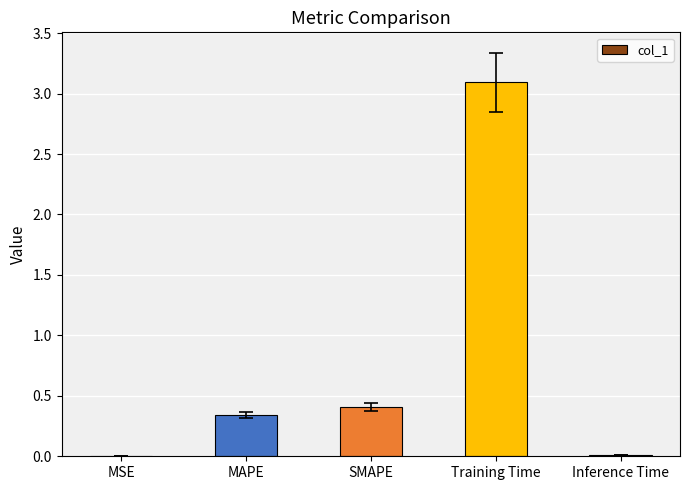

The chart shows a value of 0.0 at Inference Time. True or false?

True